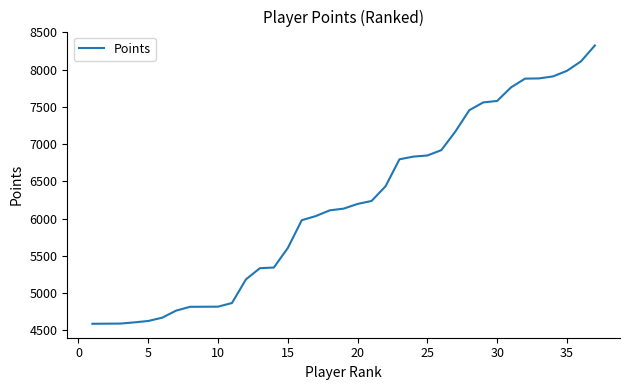

What is the minimum value shown in the chart?

4589